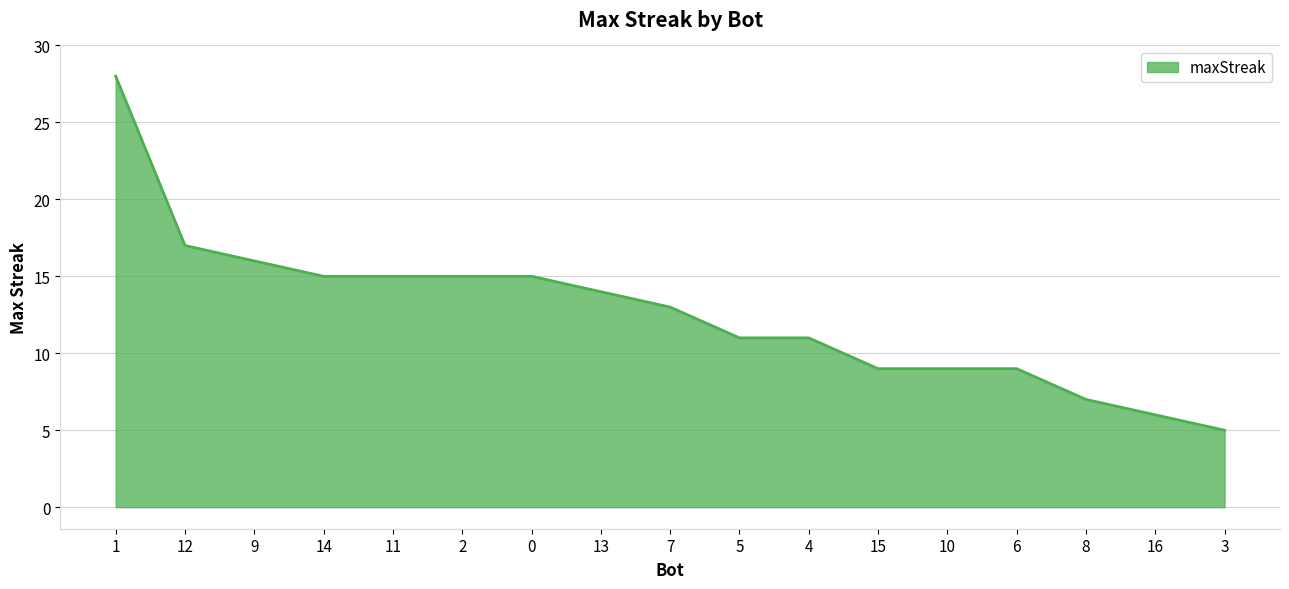

What is the greatest value displayed?

28